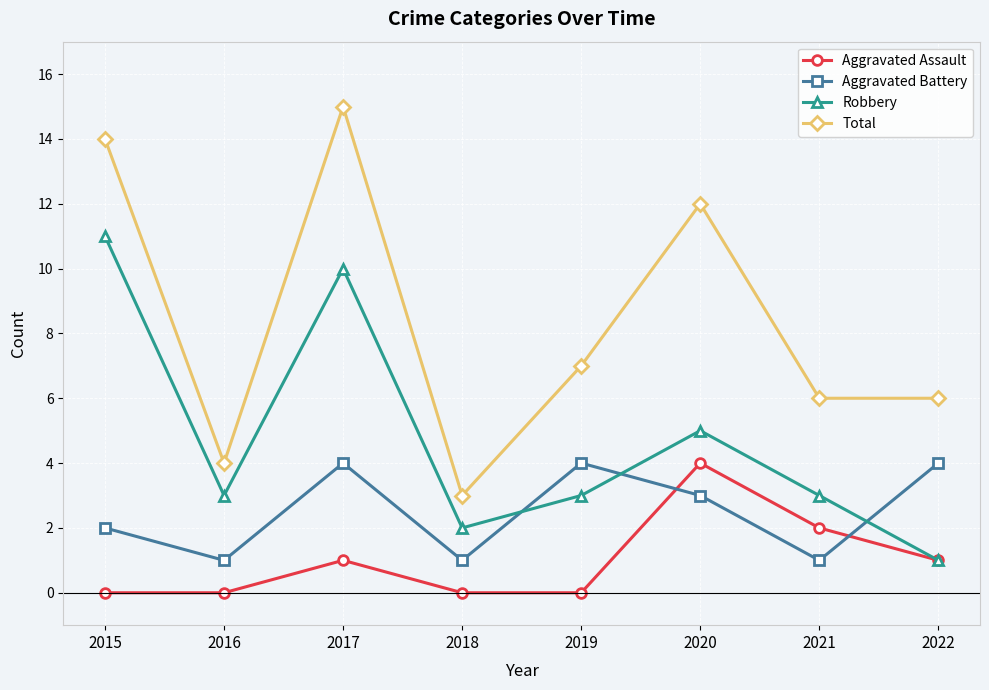

What is the difference between the Robbery values at 2018 and 2016?

1